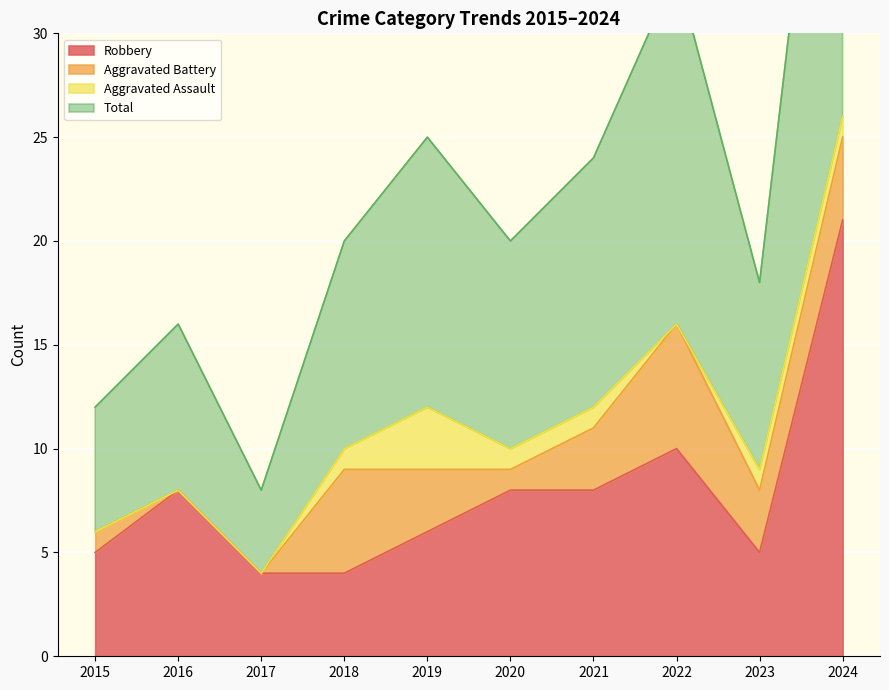

What is the sum of all Robbery values?

79